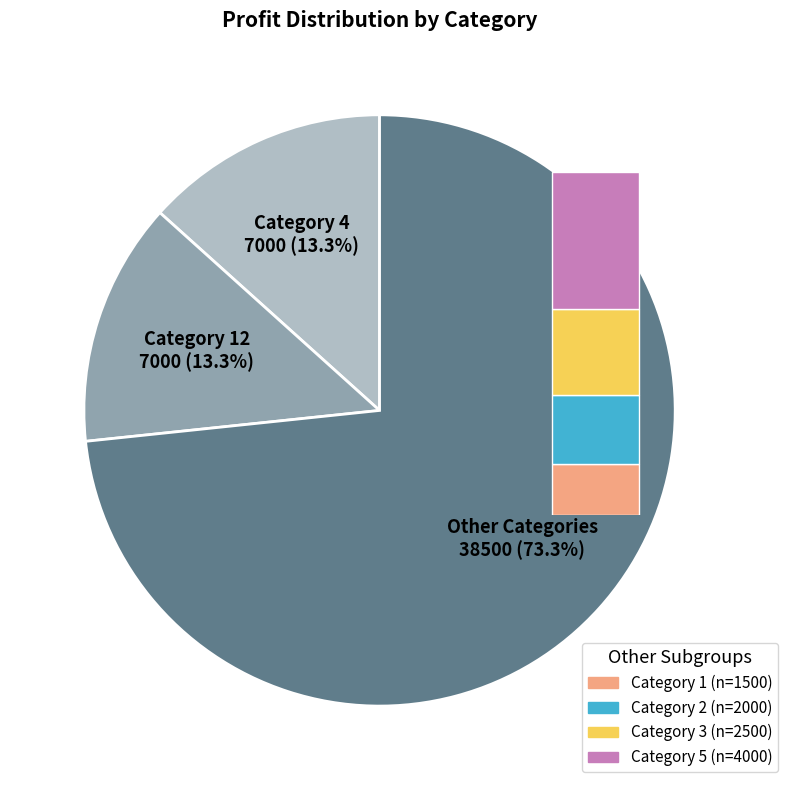

Does any single category account for the majority?

No